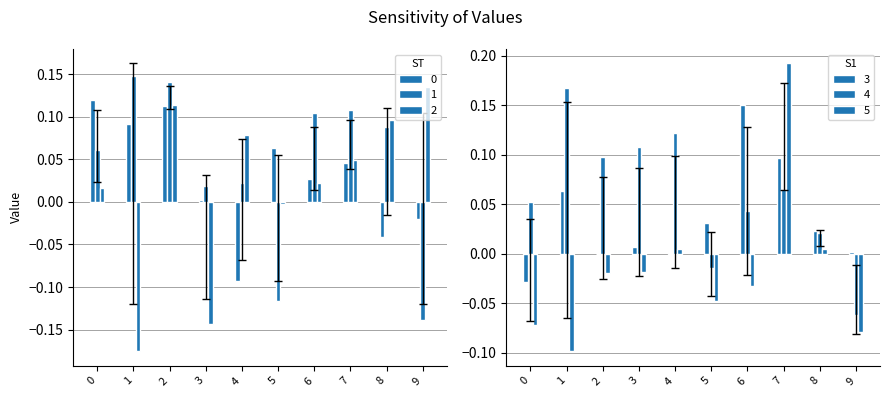

Is the value of 5 at 2 greater than the value of 1 at 7?

No